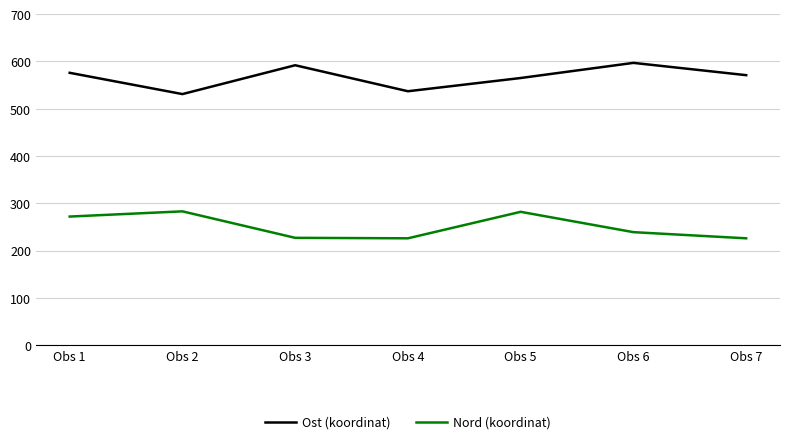

At Obs 6, list the series in order from largest to smallest.

Ost (koordinat), Nord (koordinat)